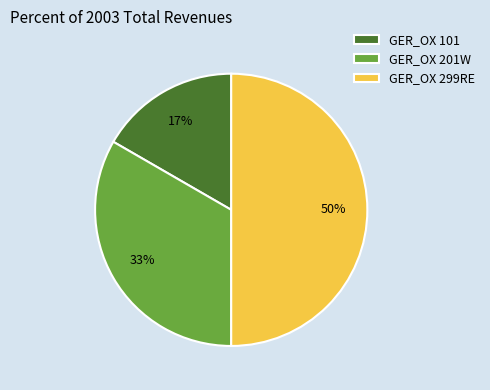

To the nearest percent, what percentage of the pie is GER_OX 201W?

33%